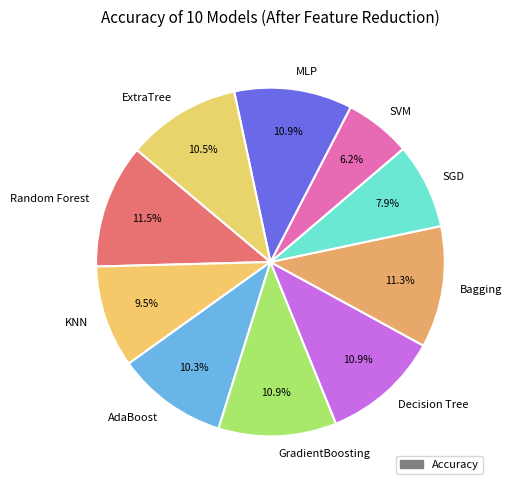

To the nearest percent, what percentage of the pie is SGD?

8%